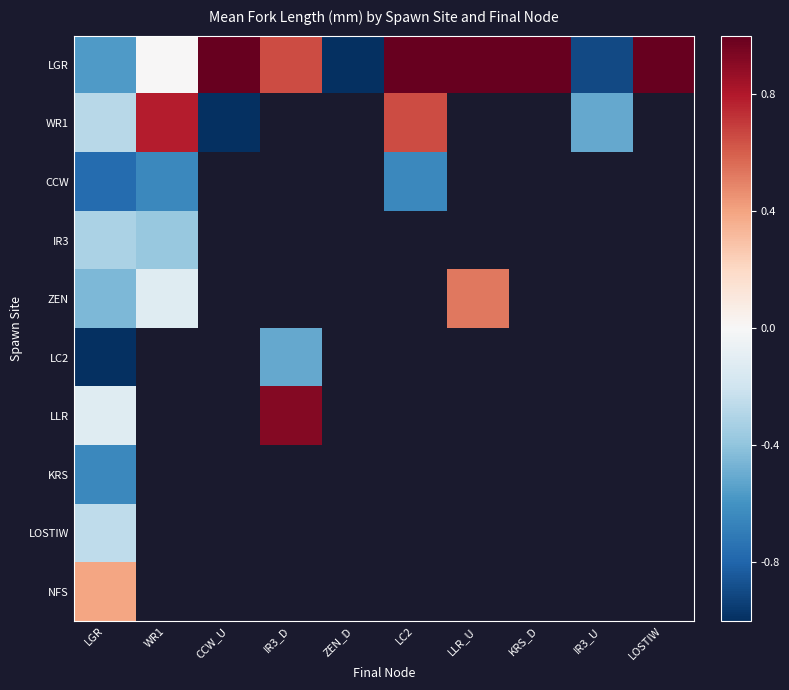

What is the difference between the second highest and second lowest values in the LGR series?

2.2